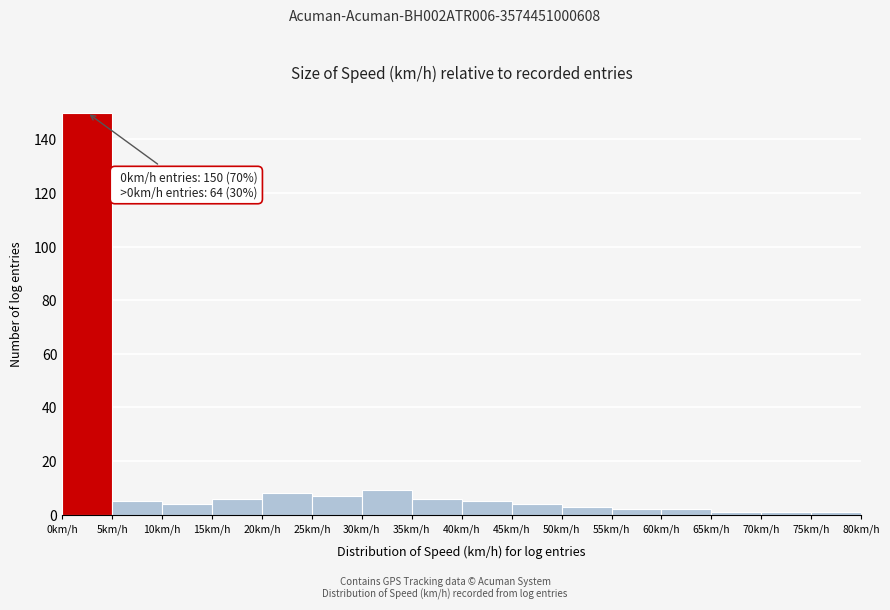

Which range on the x-axis has the tallest bar?

0 to 5